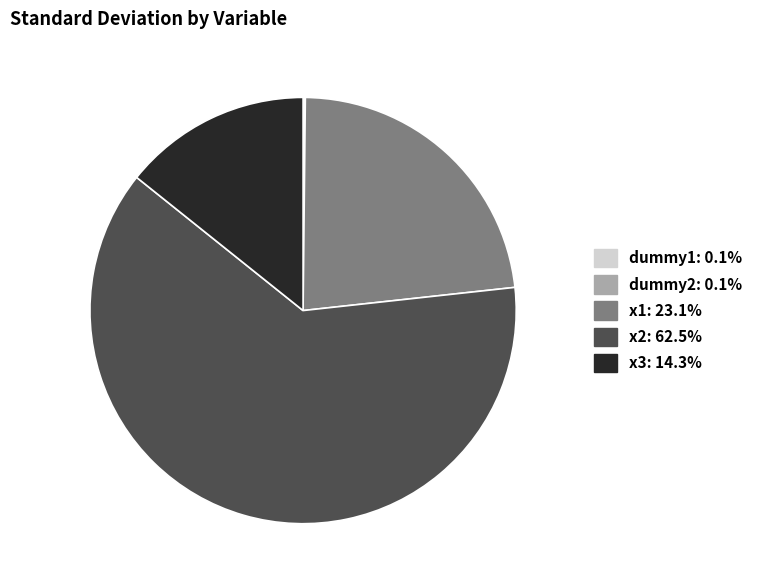

Does x3: 14.3% represent more than half of the total?

No